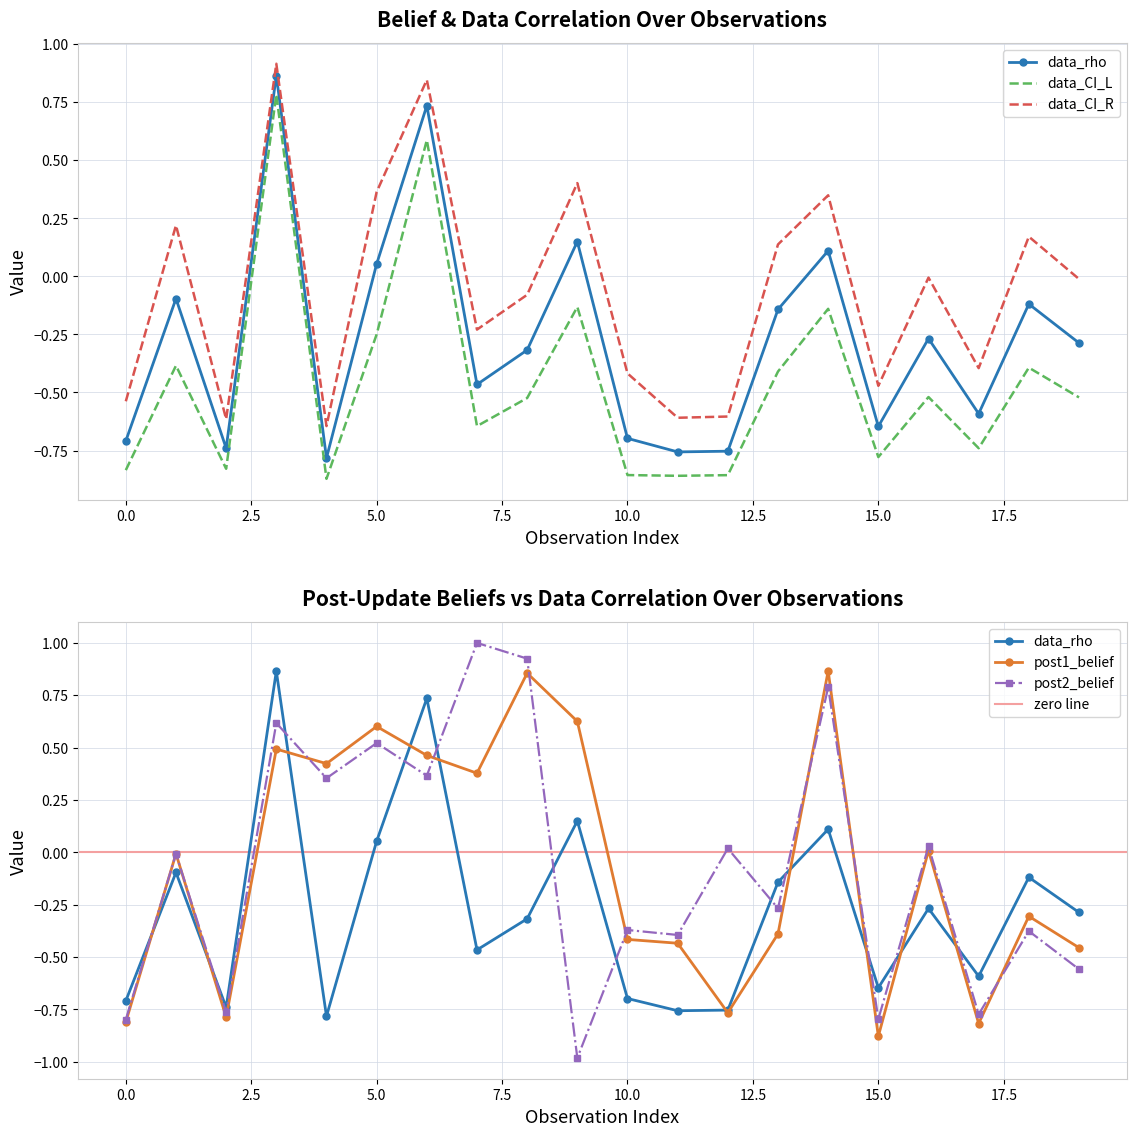

At which category is the sum across all series the highest?

3